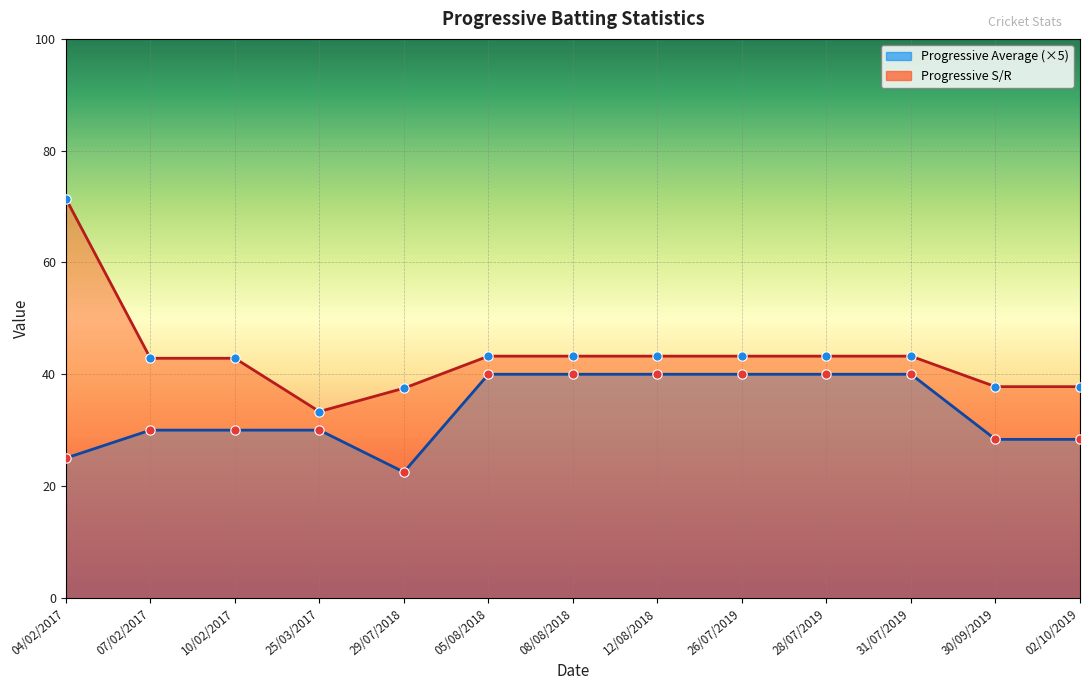

At which category is the sum across all series the highest?

04/02/2017